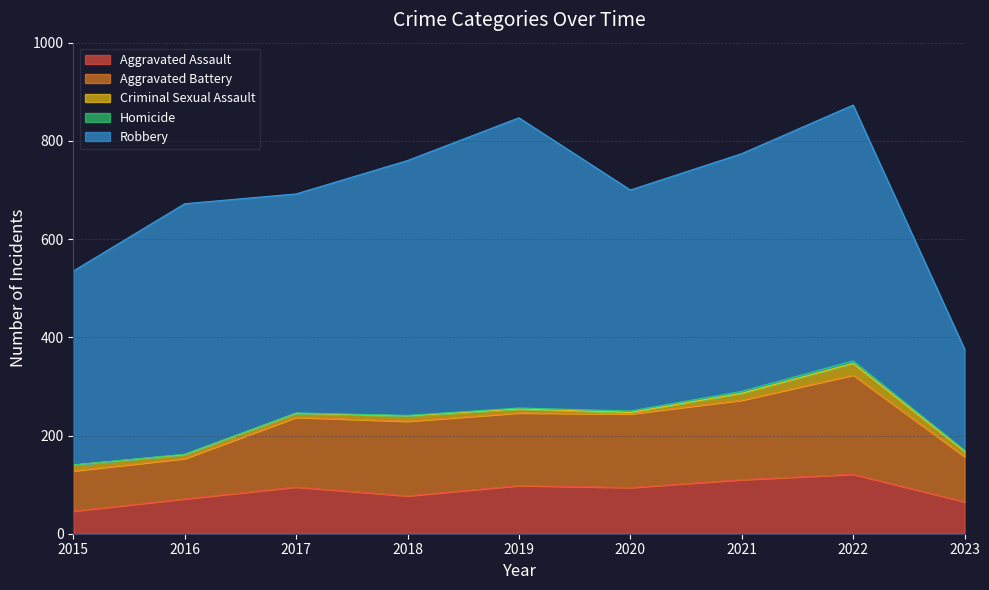

How many values in the Robbery series are below 484?

4